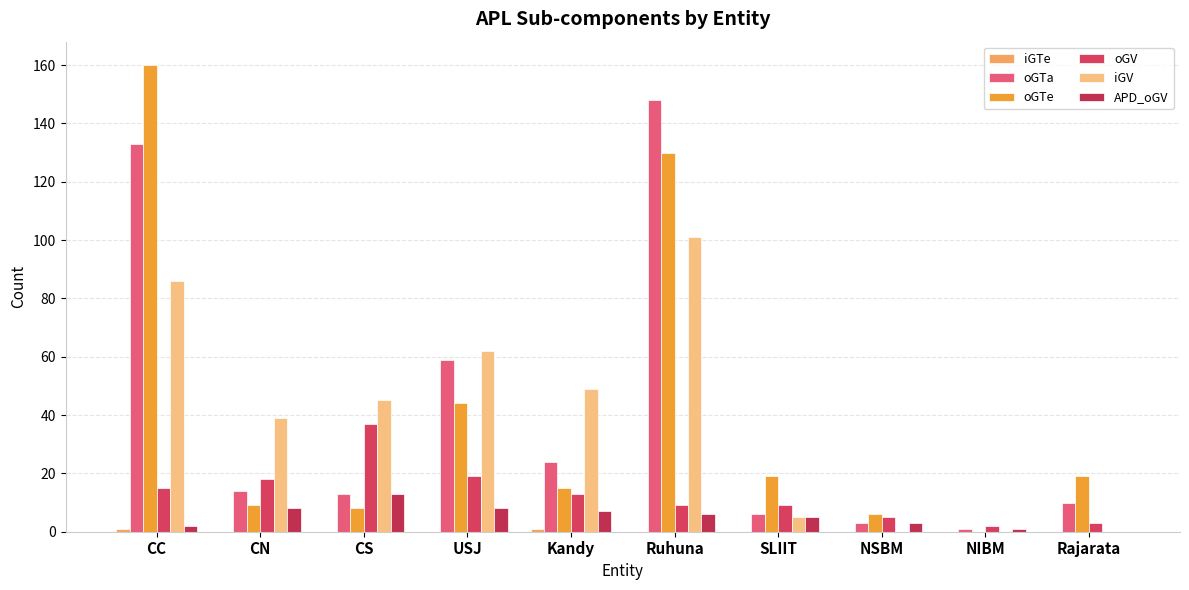

Between USJ and Ruhuna, which series saw the biggest shift?

oGTa